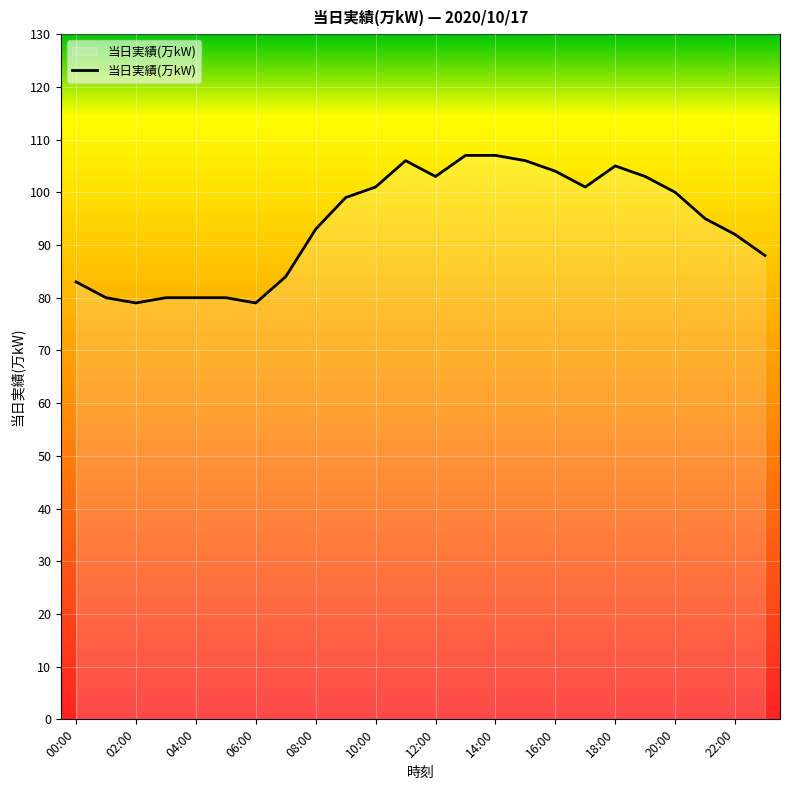

What is the minimum value shown in the chart?

79